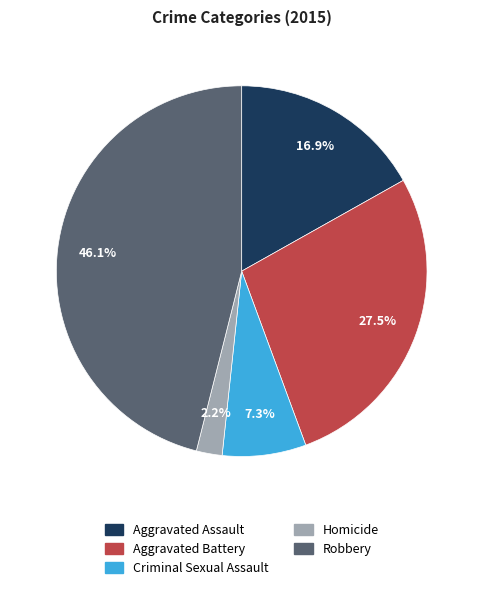

How many slices are in this pie chart?

5